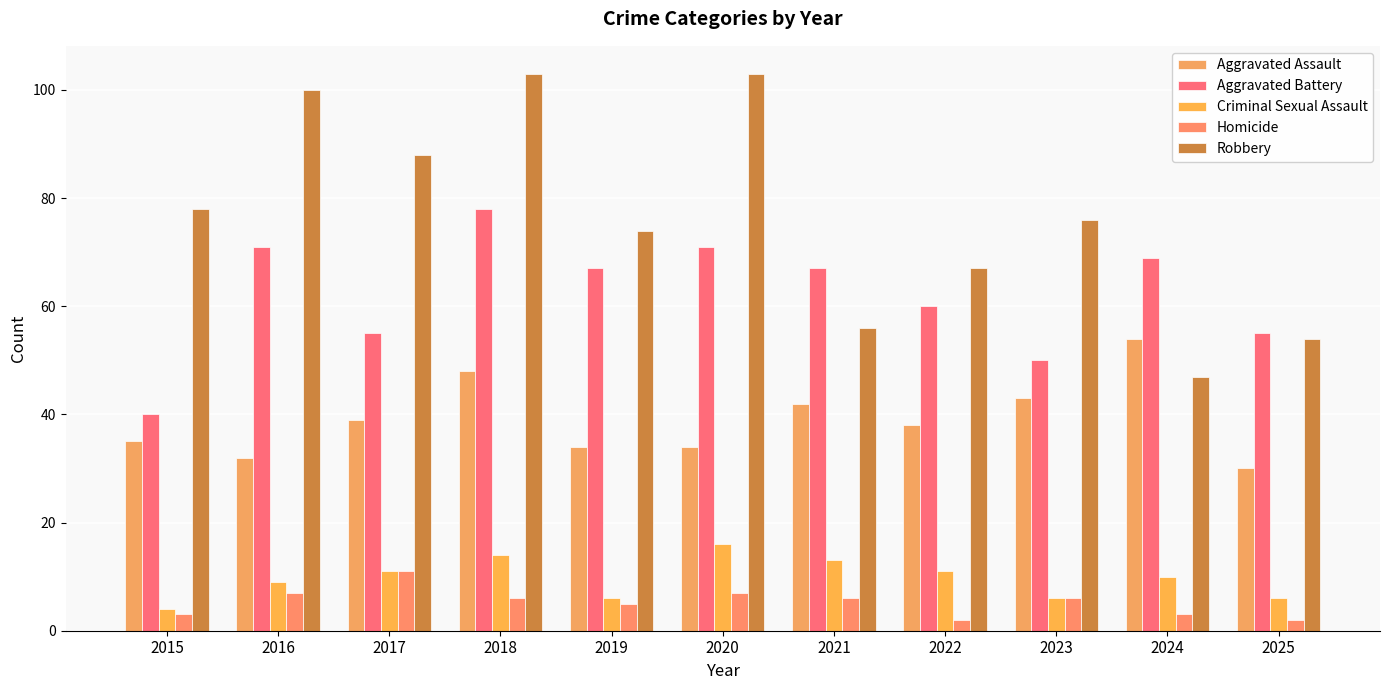

What is the value of the Aggravated Assault bar at the 1st from the left?

35